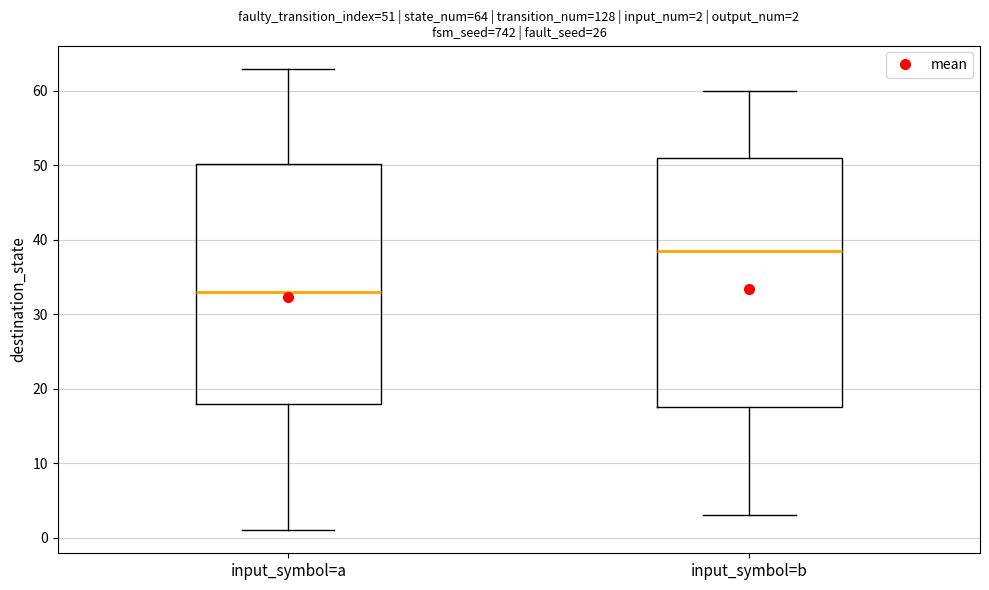

Which box is the tallest, from its lower edge to its upper edge?

input_symbol=b